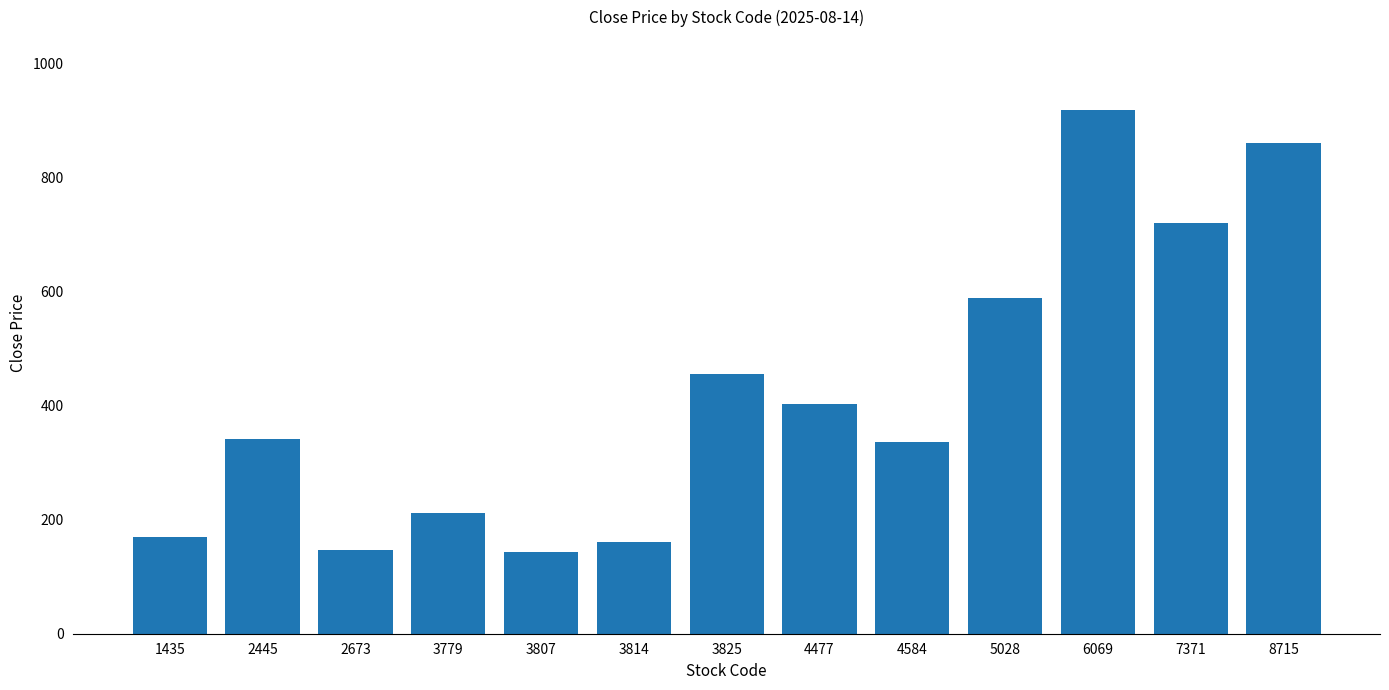

What is the value of the 7th bar from the left?

455